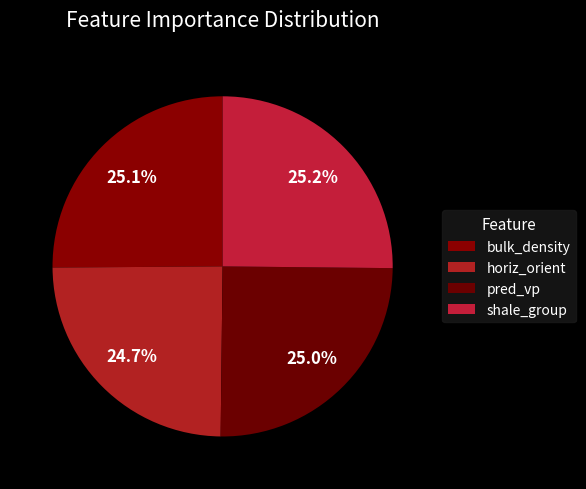

What portion of the pie excludes pred_vp?

75.0%